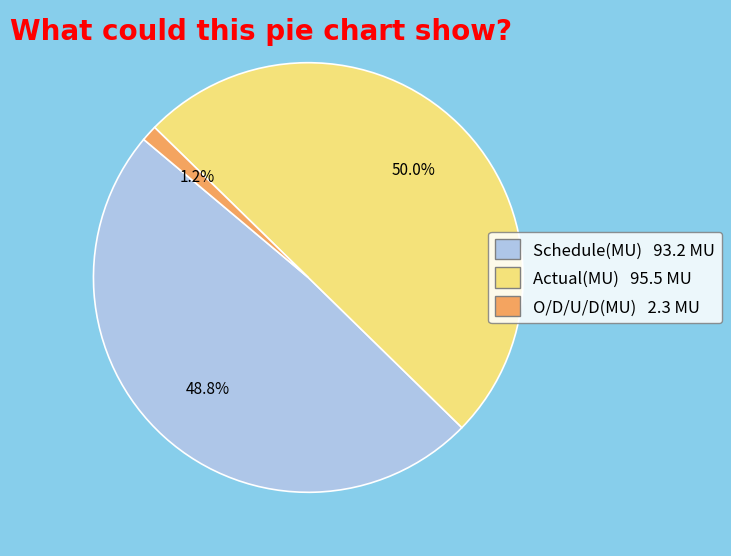

To the nearest percent, what is the difference between the largest and smallest slice percentages?

49%